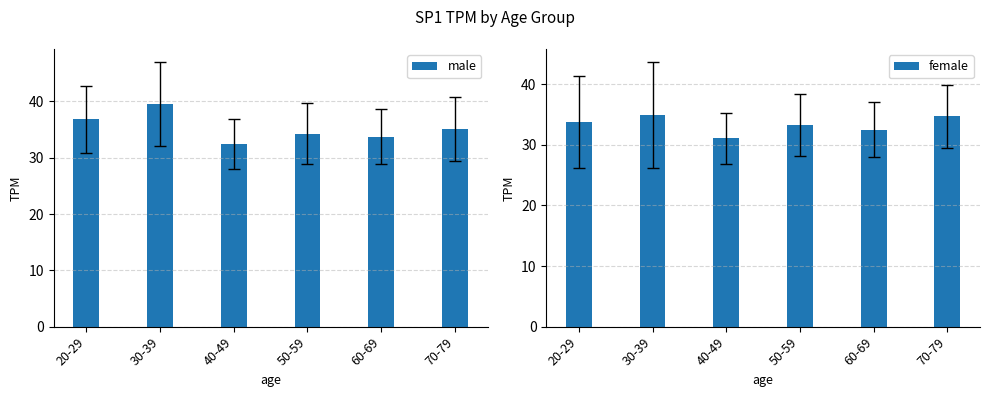

What is the sum of all male values?

211.8